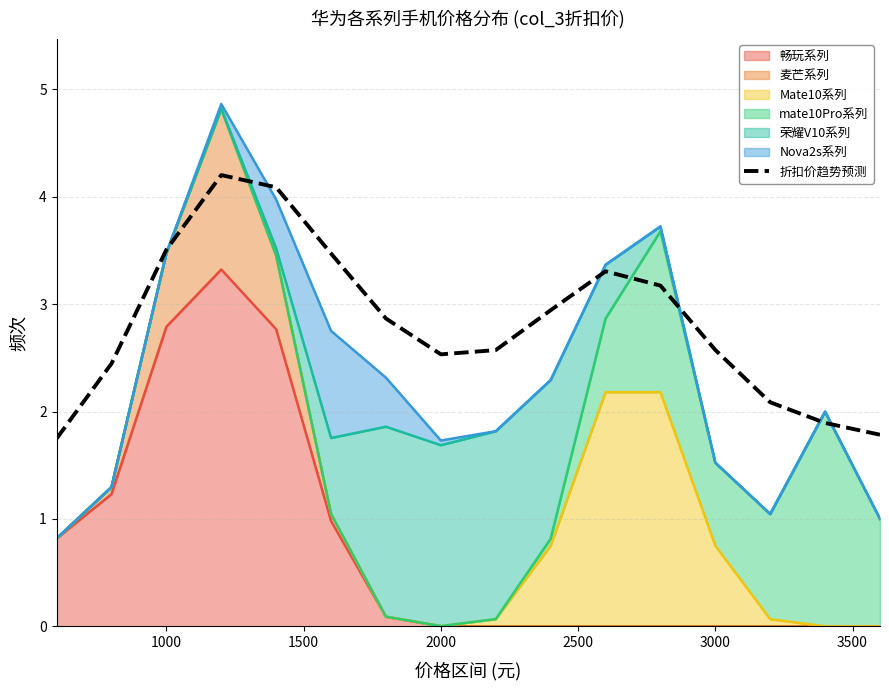

What is the difference between the second highest and second lowest values?

2.3